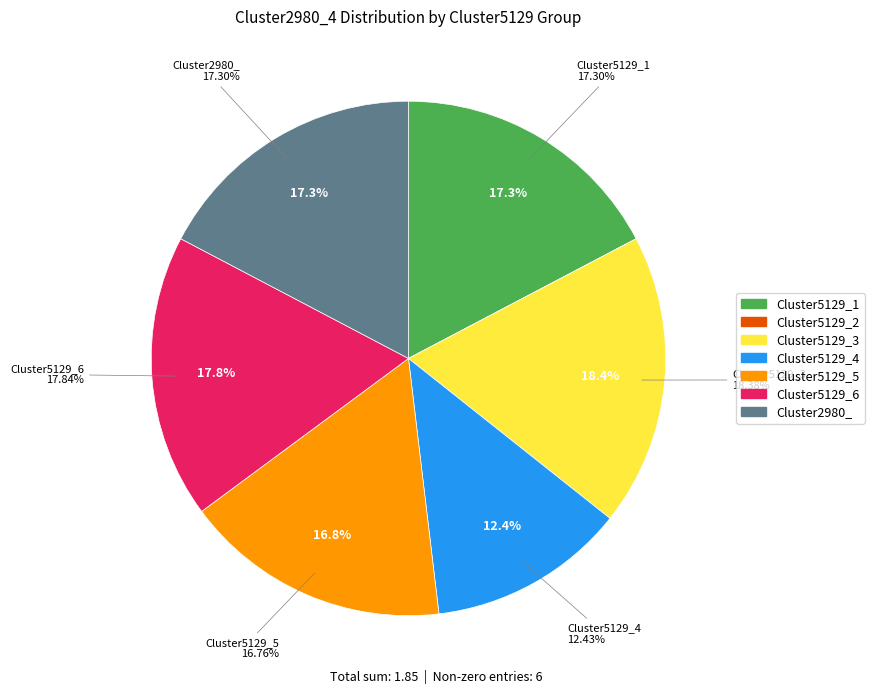

How many segments does this pie chart have?

7